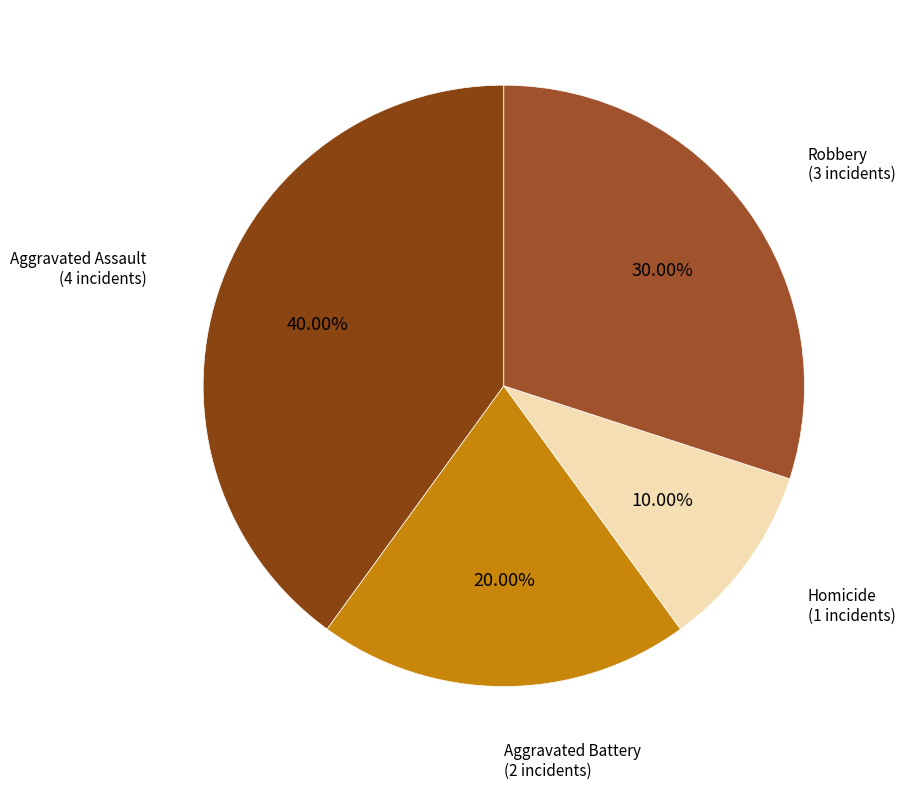

Count the number of slices in the pie.

4